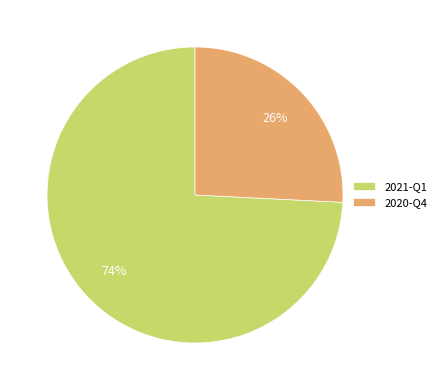

How many segments does this pie chart have?

2